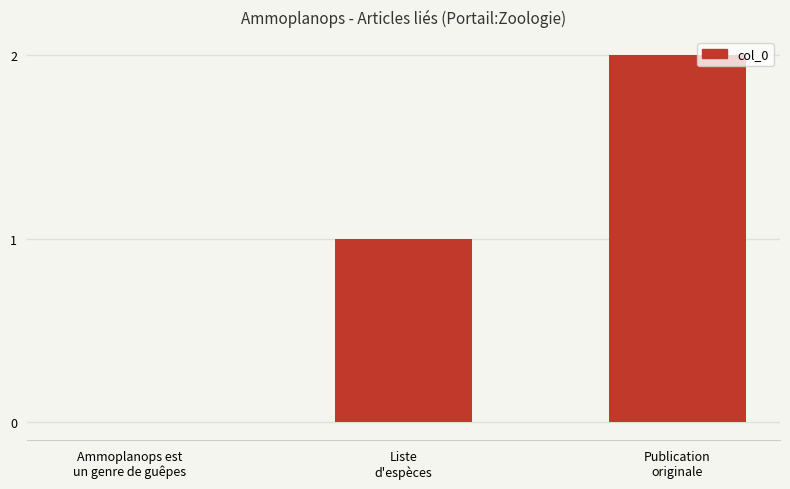

What is the maximum value shown in the chart?

2